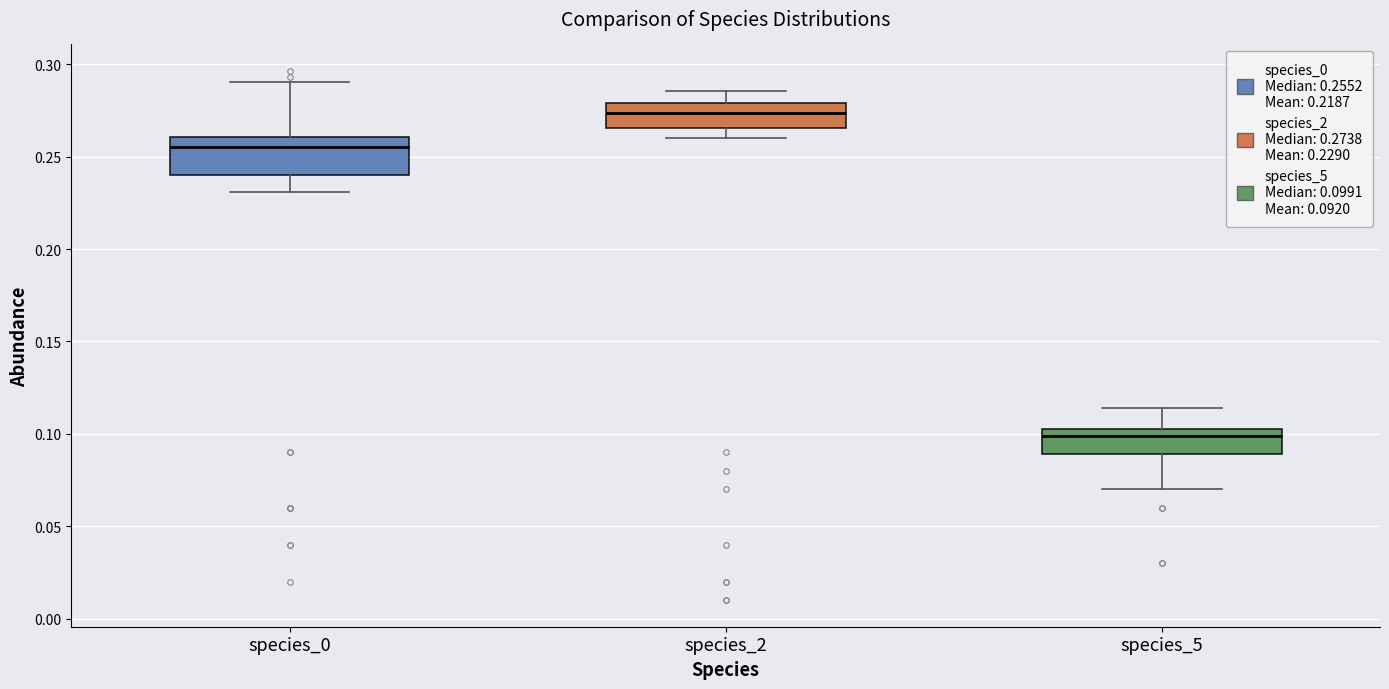

Reading left to right, read every box against the y-axis: the position of its median line, the range the box covers, and the ends of its whiskers. The values are not printed on the chart, so give them approximately, as read against the axis.

species_0: median 0.255, box 0.240 to 0.260, whiskers 0.230 to 0.290
species_2: median 0.275, box 0.265 to 0.280, whiskers 0.260 to 0.285
species_5: median 0.100, box 0.090 to 0.105, whiskers 0.070 to 0.115